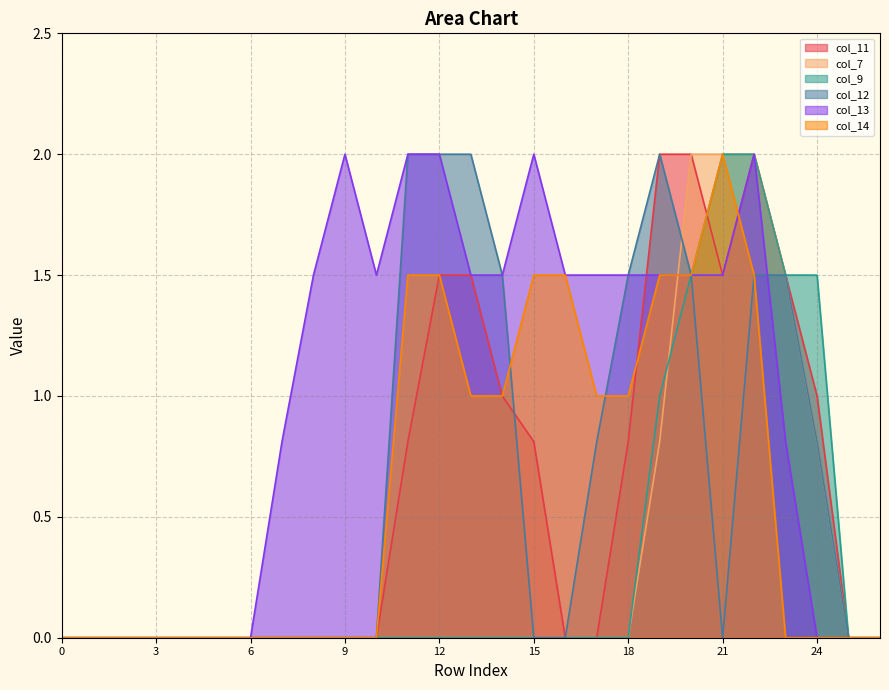

At how many categories does at least one series exceed 1?

17